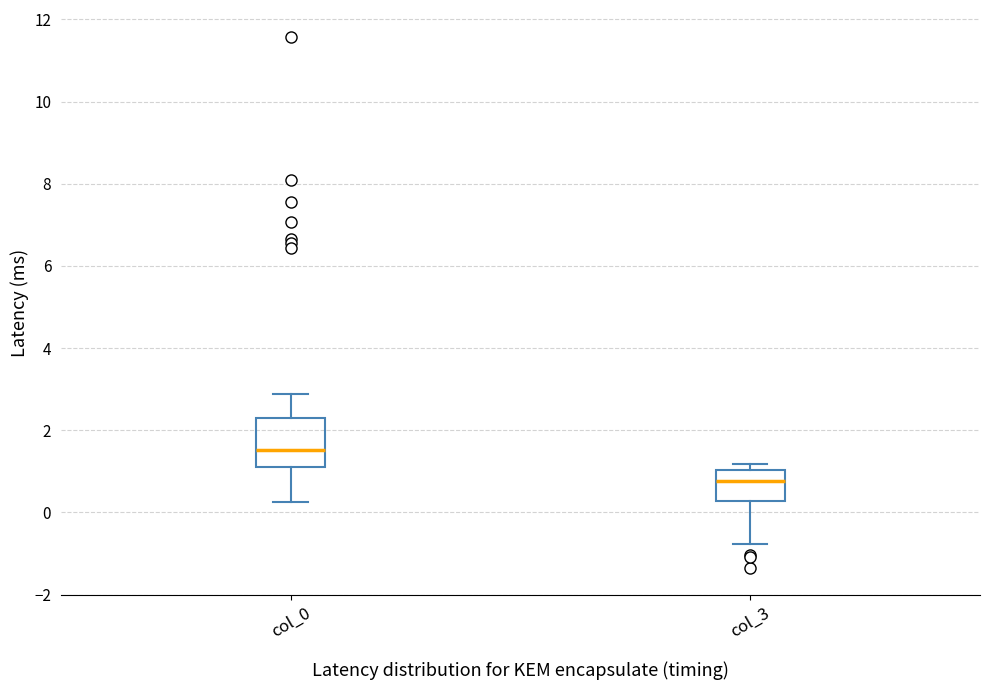

Which box is the tallest, from its lower edge to its upper edge?

col_0